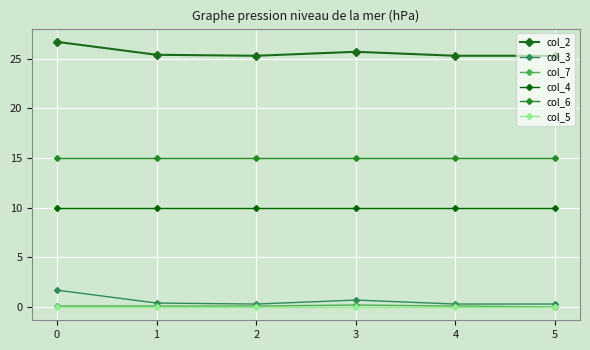

At 5, list the series in order from largest to smallest.

col_2, col_6, col_4, col_3, col_7, col_5